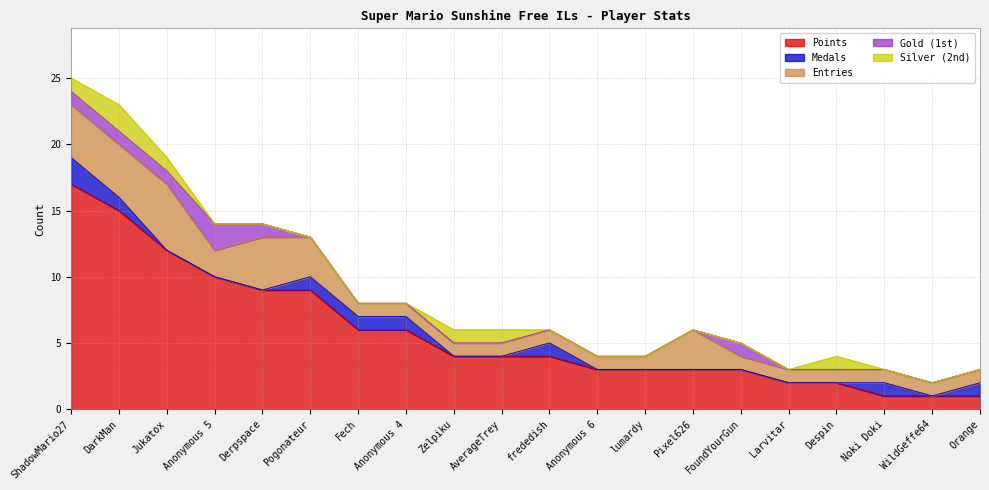

What is the sum of the Medals values at Pogonateur and Jukatox?

1